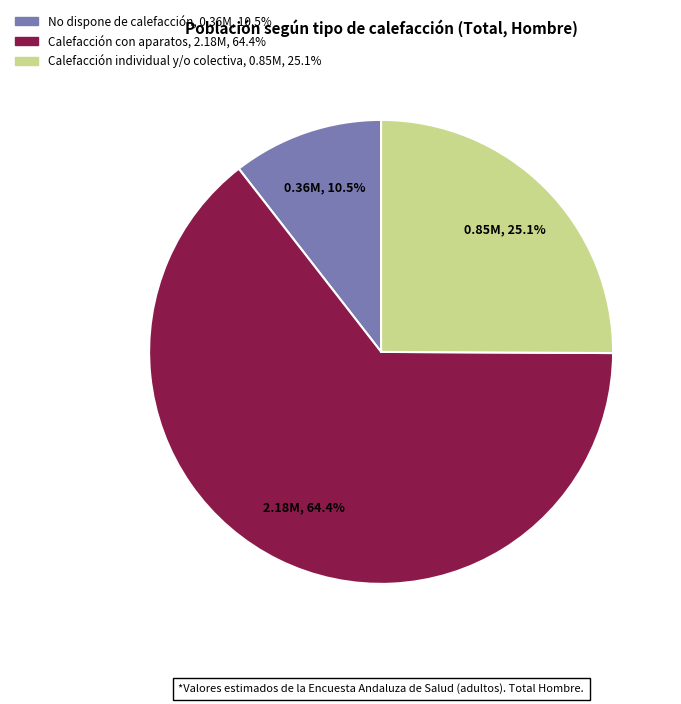

What is the largest slice in the pie chart?

Calefacción con aparatos